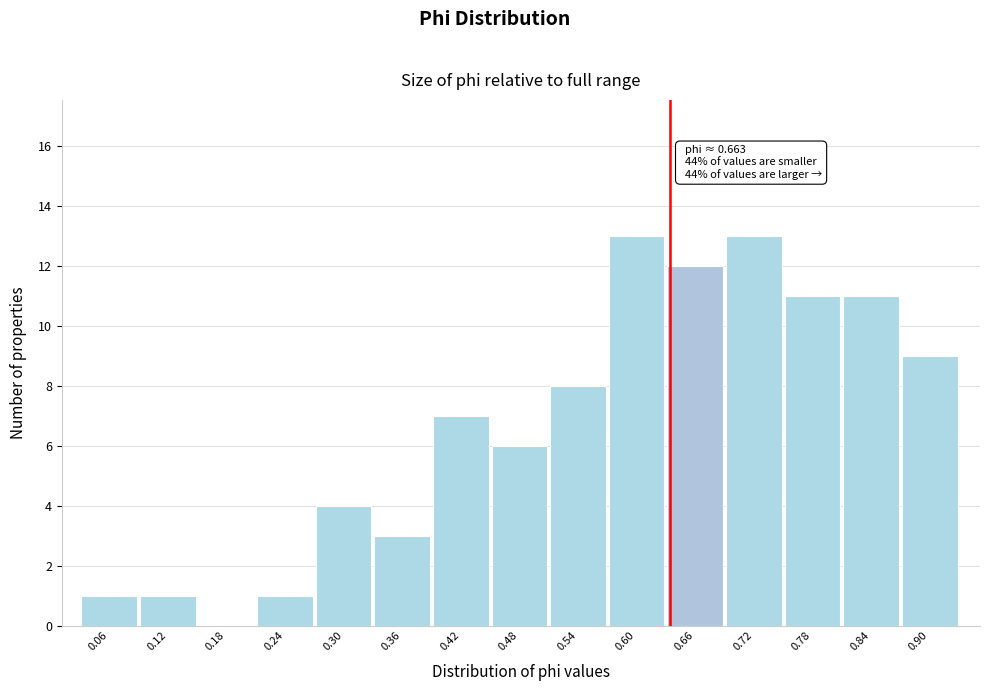

Reading left to right, what are all the values shown in this chart?

0.06=1	0.12=1	0.18=0	0.24=1	0.30=4	0.36=3	0.42=7	0.48=6	0.54=8	0.60=13	0.66=12	0.72=13	0.78=11	0.84=11	0.90=9